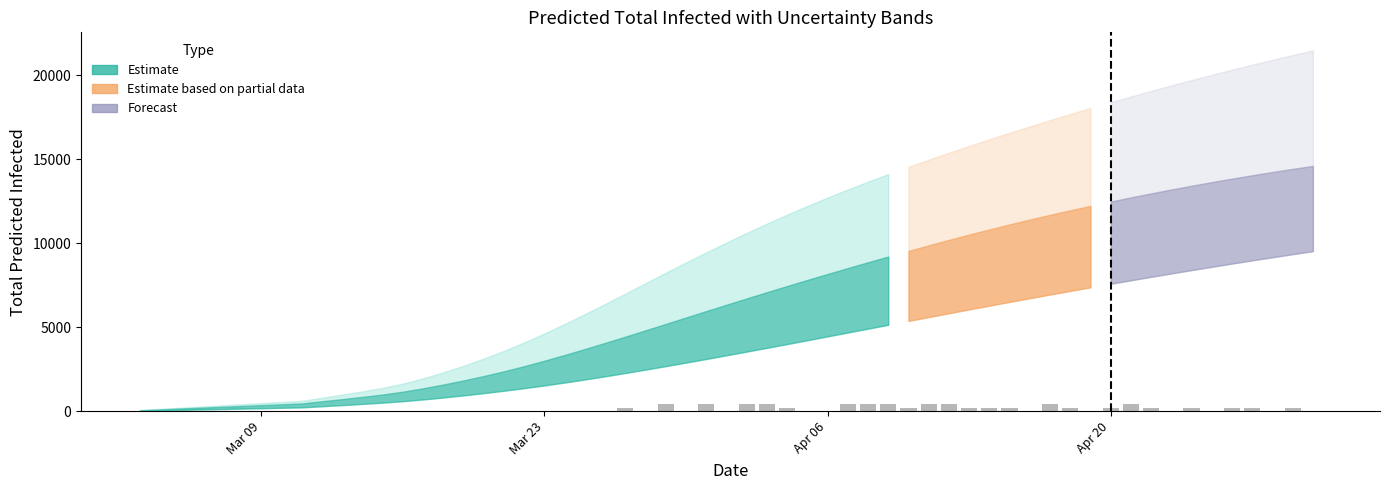

What is the maximum value shown in the chart?

400